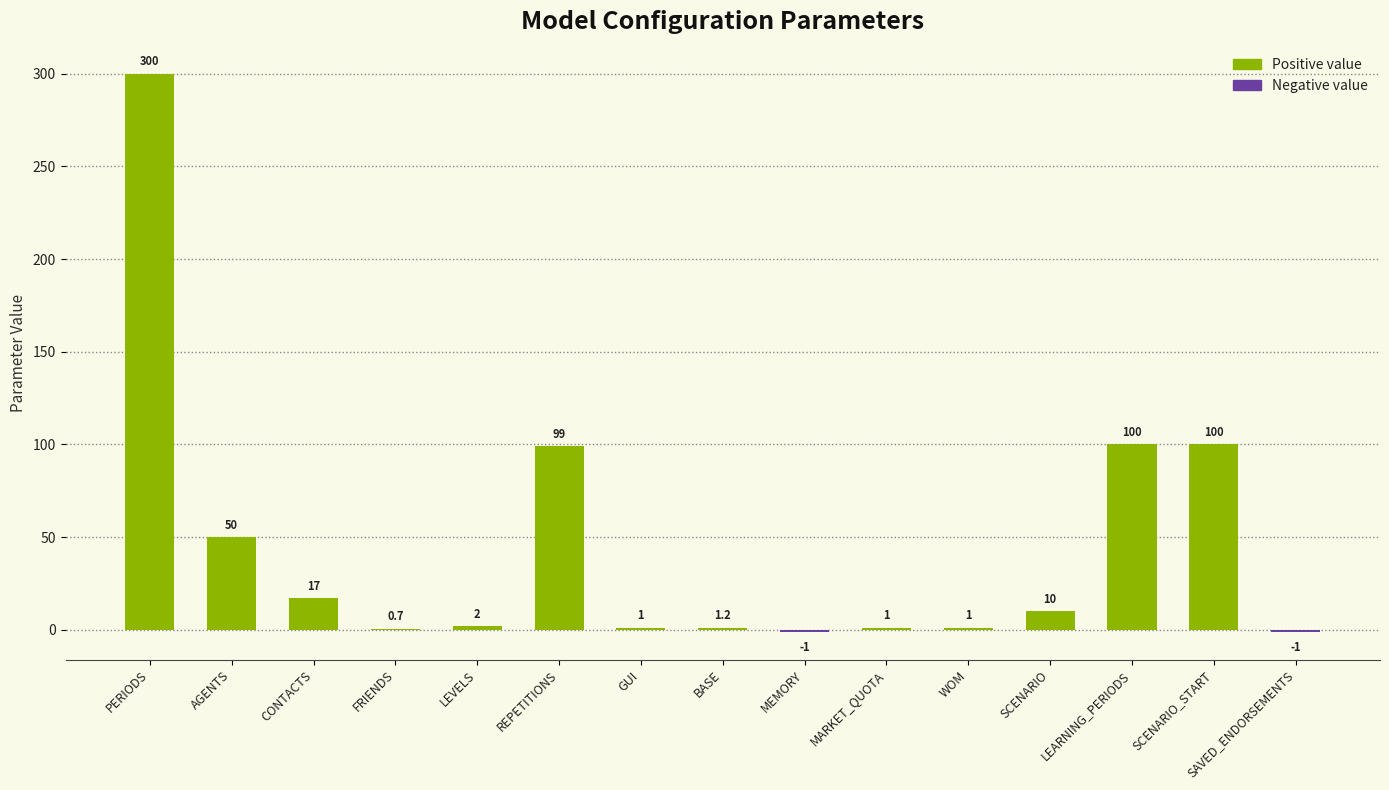

Which category has the highest value across all series?

PERIODS